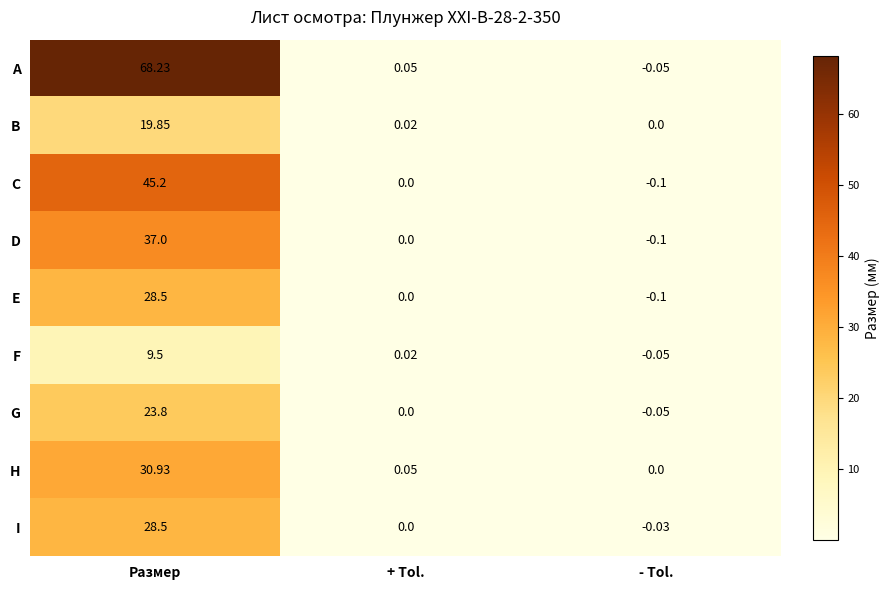

How many data points does each series have?

3